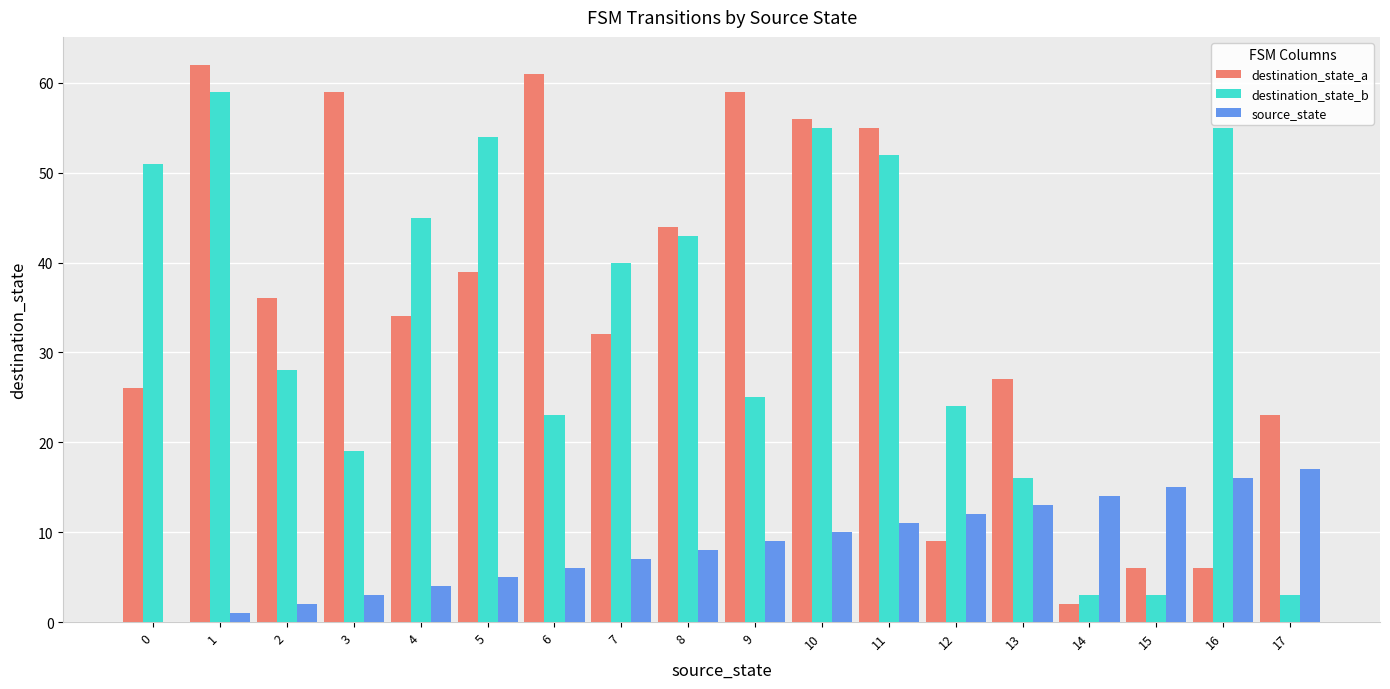

Are the bars grouped side by side (vs. stacked)?

Yes